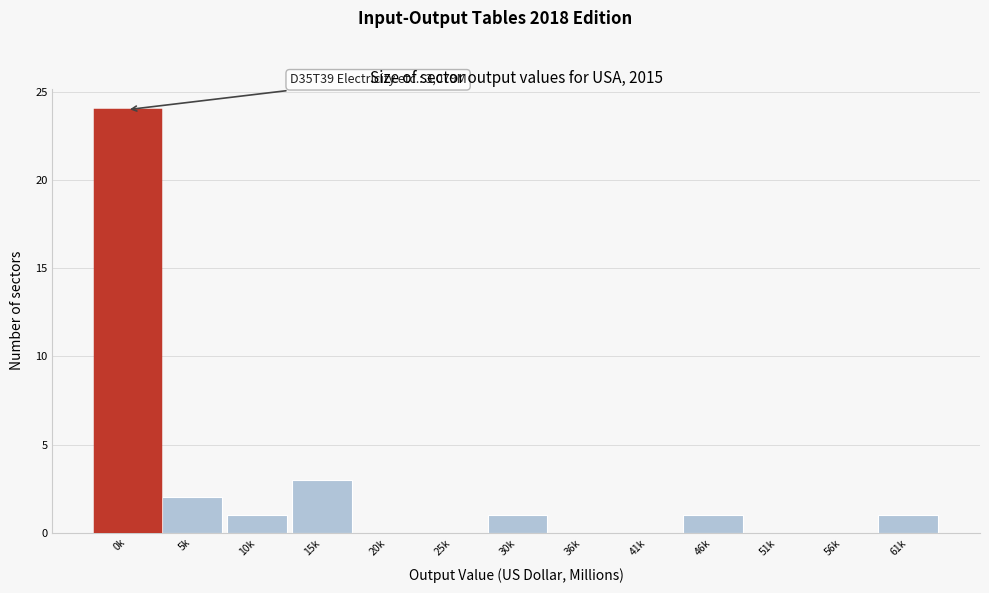

Reading right to left, transcribe all the data shown in this chart.

61k=1	56k=0	51k=0	46k=1	41k=0	36k=0	30k=1	25k=0	20k=0	15k=3	10k=1	5k=2	0k=24